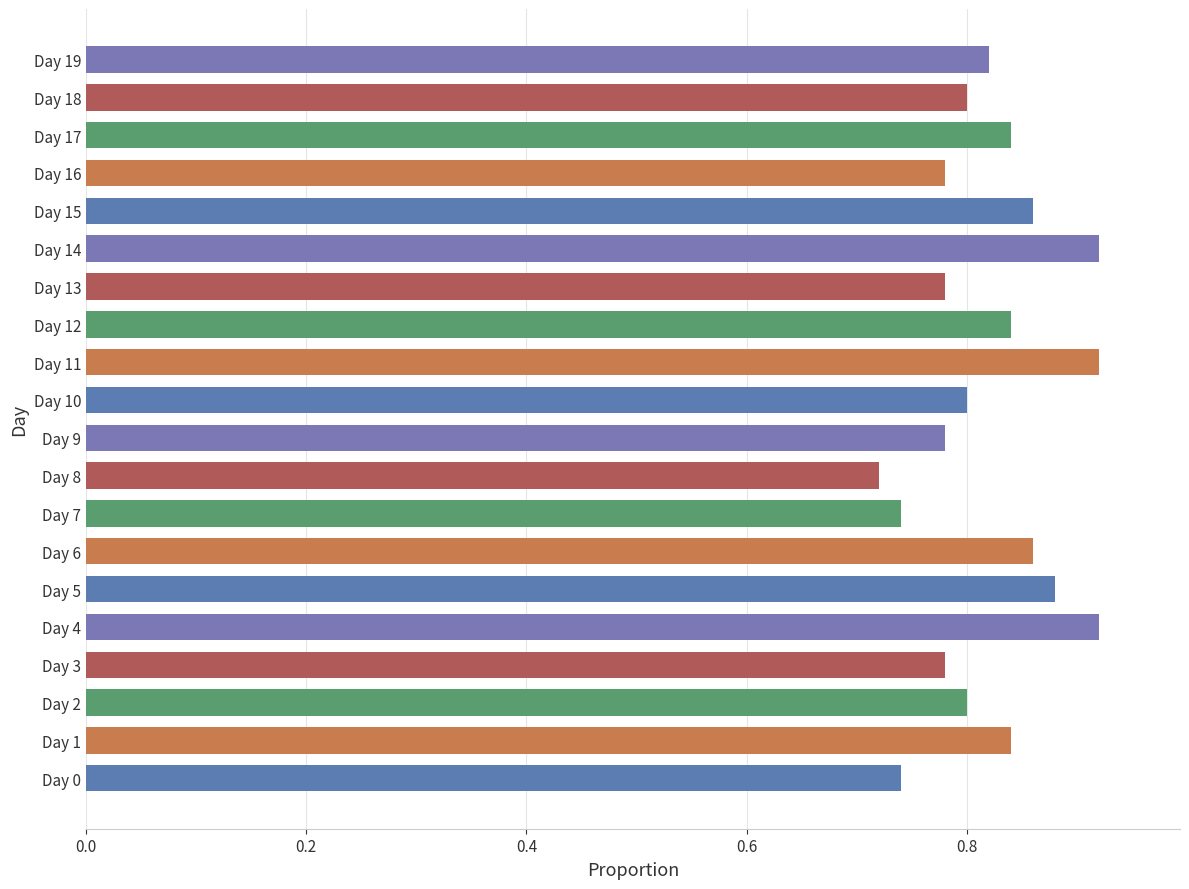

At which label is the value closest to 0?

Day 8